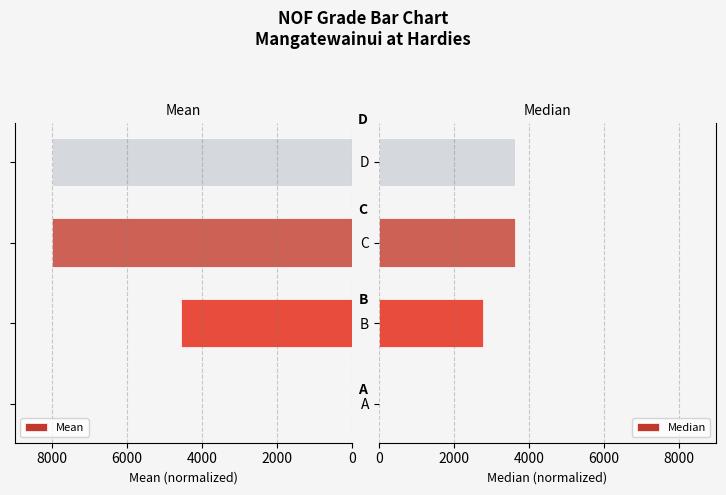

What is the maximum value for Median?

3631.6